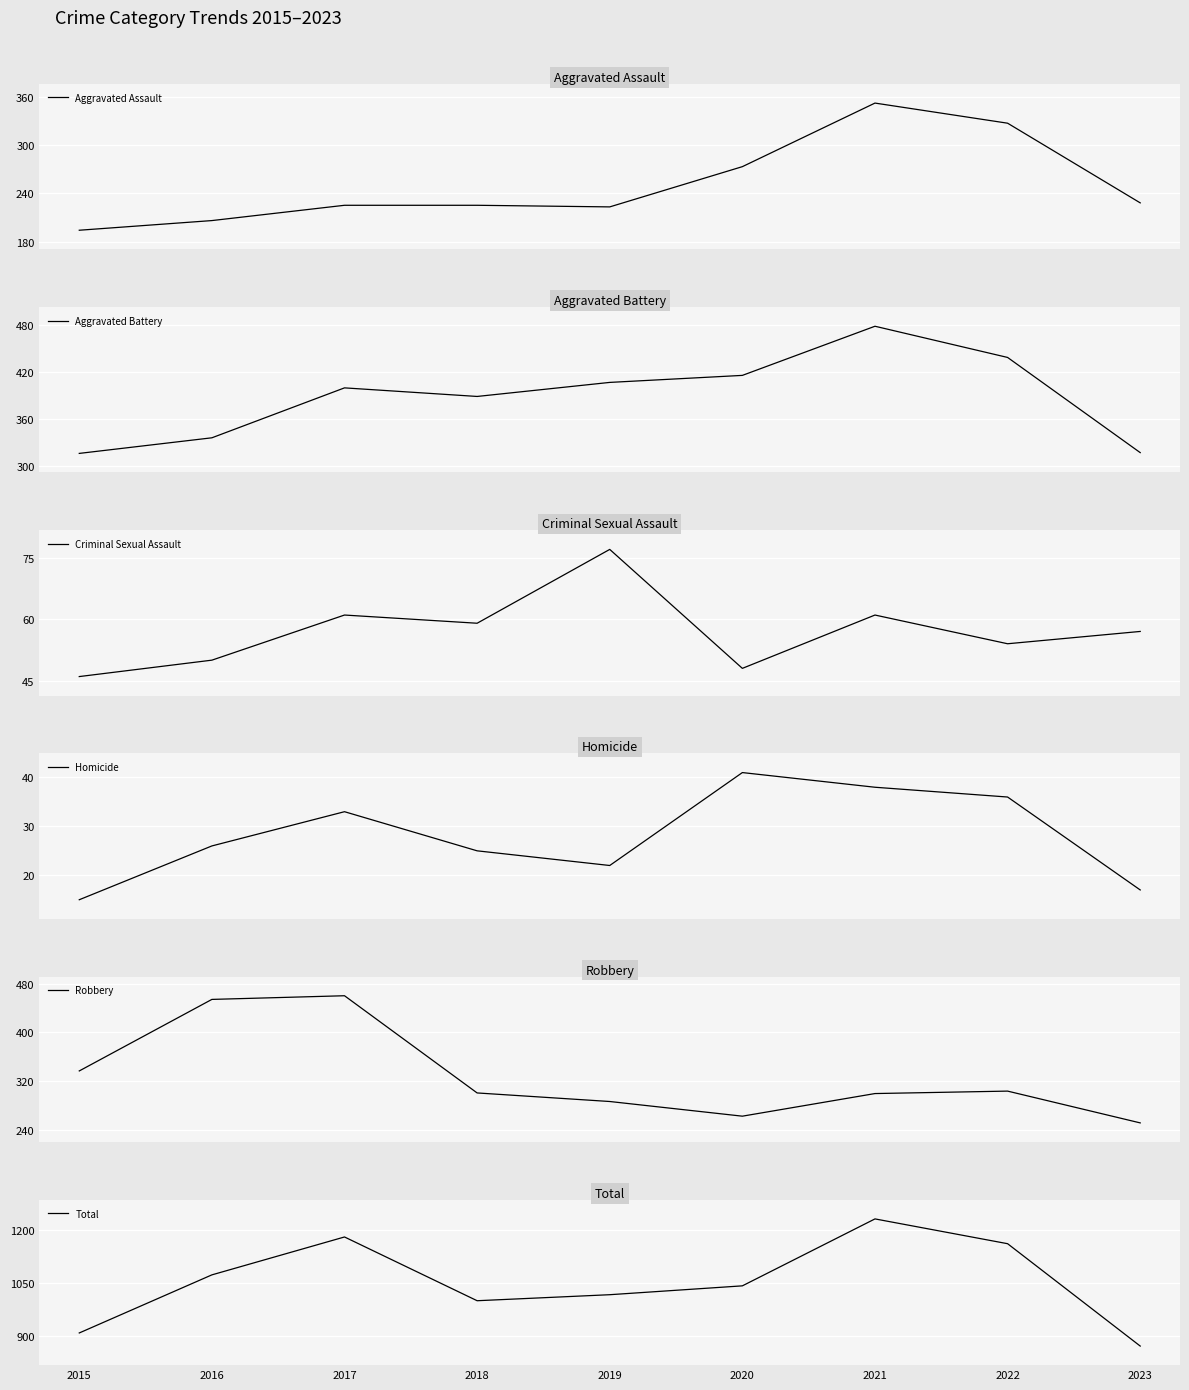

Is the value of Homicide at 2020 greater than the value of Aggravated Assault at 2018?

No